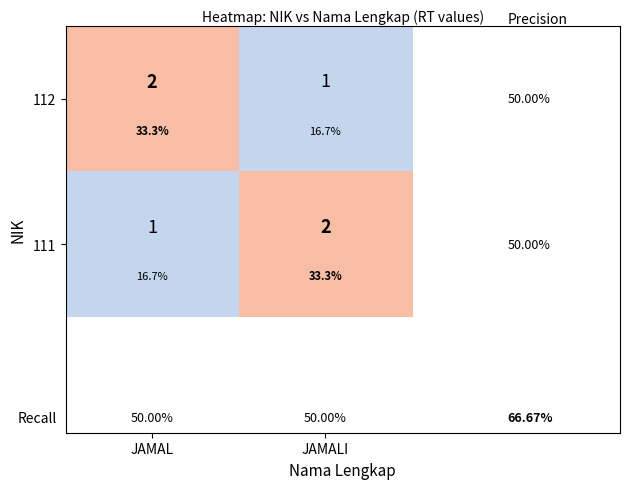

The 111 series shows 1 at JAMAL. True or false?

True